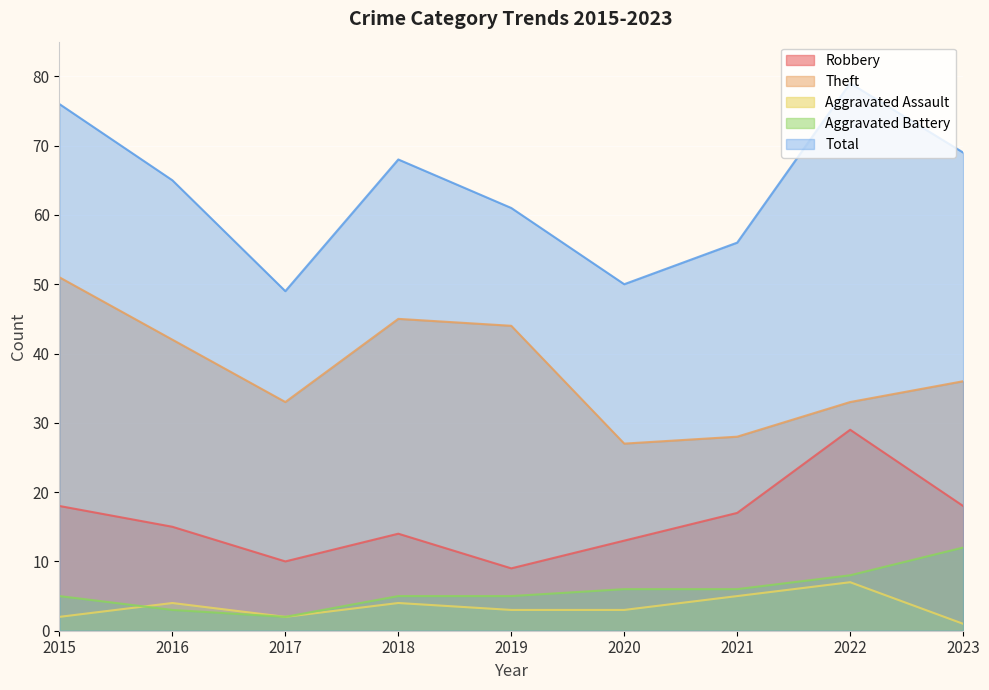

Reading left to right, what are all the values shown in this chart?

Robbery: 18	15	10	14	9	13	17	29	18
Theft: 51	42	33	45	44	27	28	33	36
Aggravated Assault: 2	4	2	4	3	3	5	7	1
Aggravated Battery: 5	3	2	5	5	6	6	8	12
Total: 76	65	49	68	61	50	56	79	69